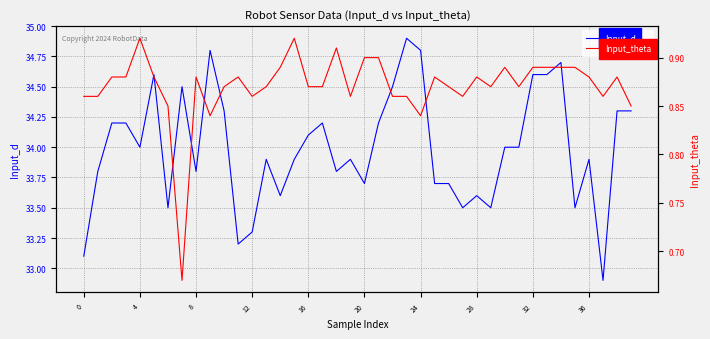

True or false: Input_d and Input_theta intersect in this chart.

False